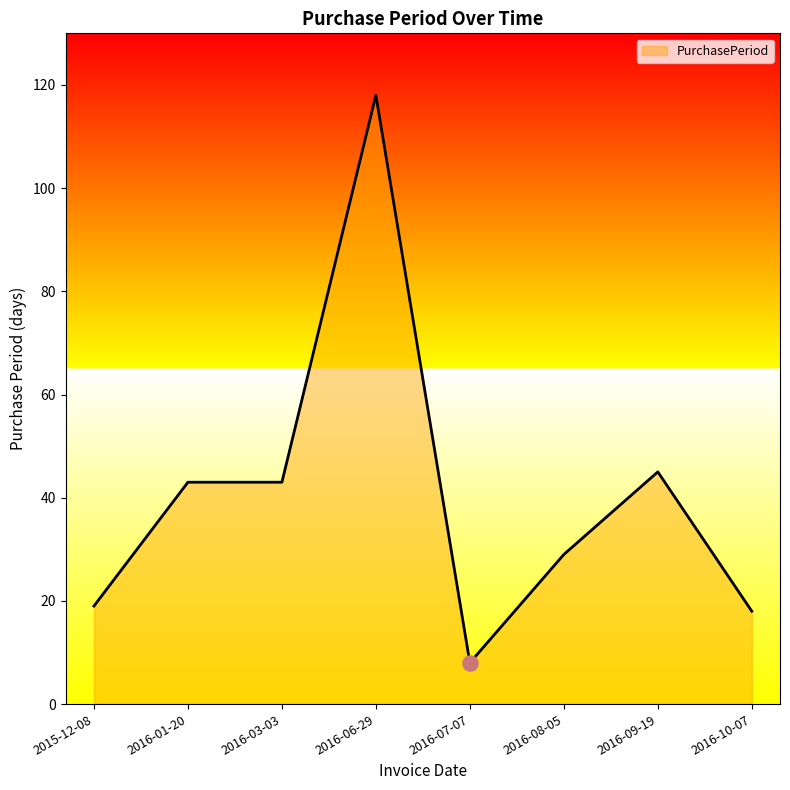

What is the ratio of the value at 2016-06-29 to the value at 2016-09-19?

2.6